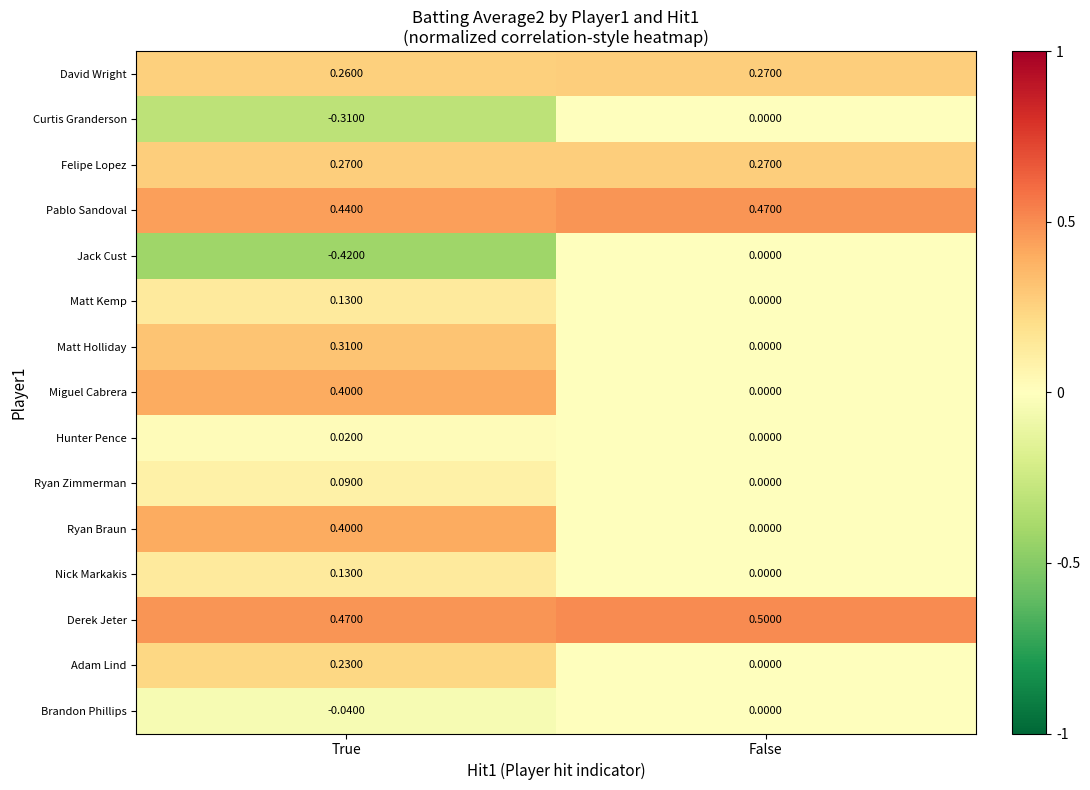

Between True and False, which series saw the biggest shift?

Jack Cust